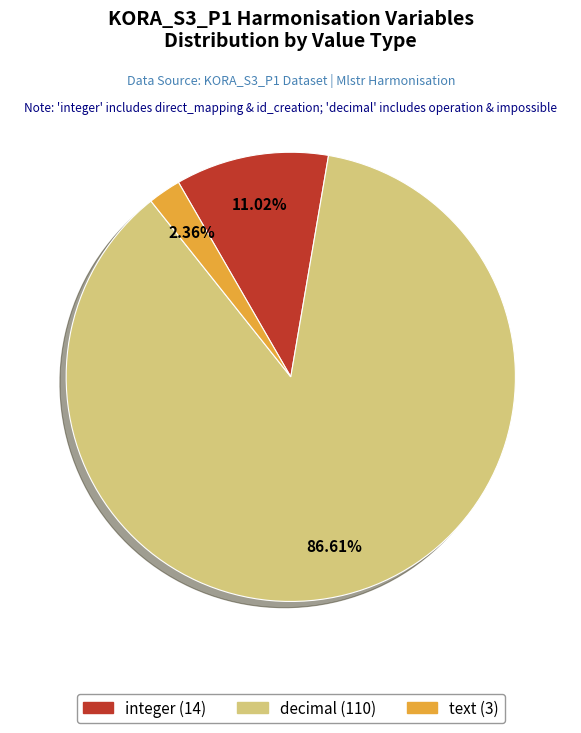

Which slice is the largest?

decimal